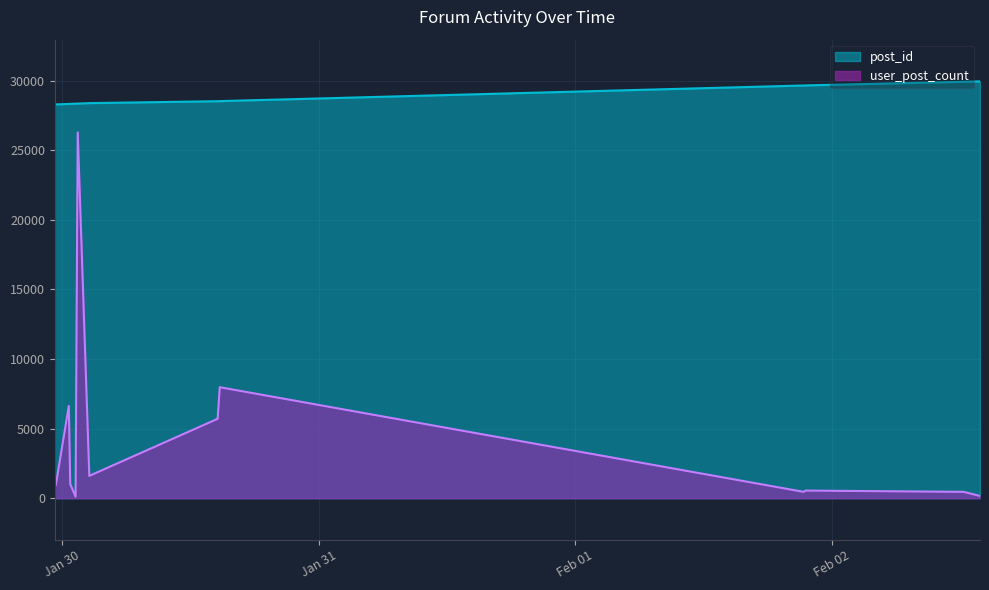

What is the average value of the user_post_count series?

4112